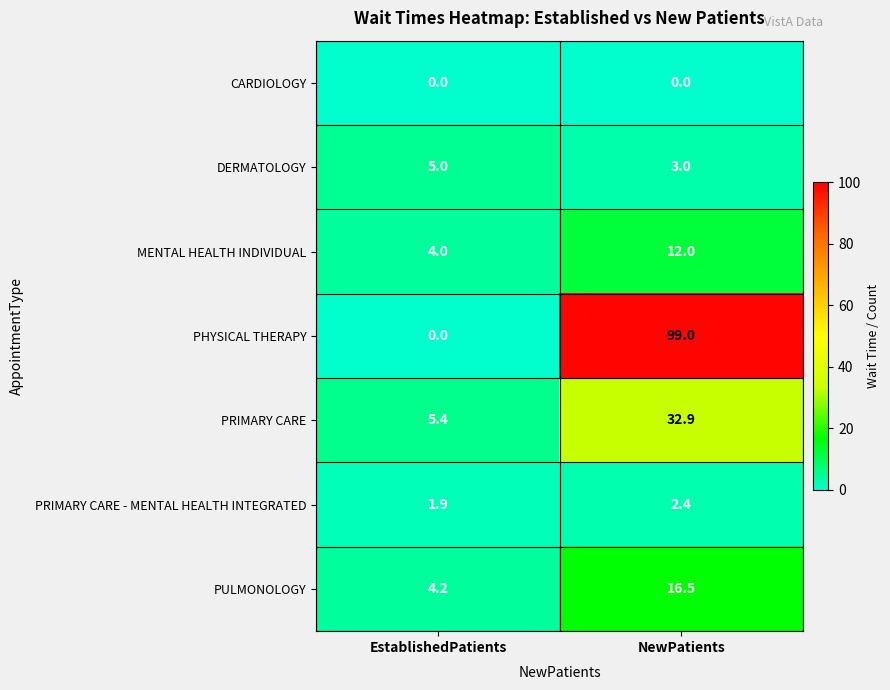

Reading right to left, extract all data points from this chart.

CARDIOLOGY: NewPatients=0.0	EstablishedPatients=0.0
DERMATOLOGY: NewPatients=3.0	EstablishedPatients=5.0
MENTAL HEALTH INDIVIDUAL: NewPatients=12.0	EstablishedPatients=4.0
PHYSICAL THERAPY: NewPatients=99.0	EstablishedPatients=0.0
PRIMARY CARE: NewPatients=32.9	EstablishedPatients=5.4
PRIMARY CARE - MENTAL HEALTH INTEGRATED: NewPatients=2.4	EstablishedPatients=1.9
PULMONOLOGY: NewPatients=16.5	EstablishedPatients=4.2